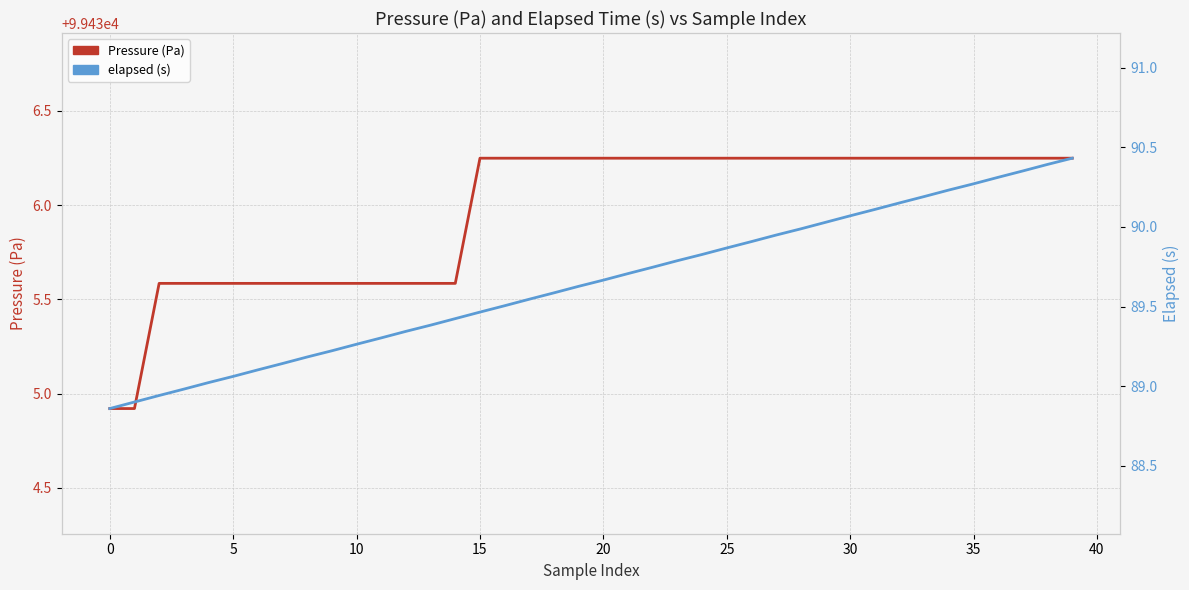

What are all the series names shown in the legend?

Pressure (Pa), elapsed (s)